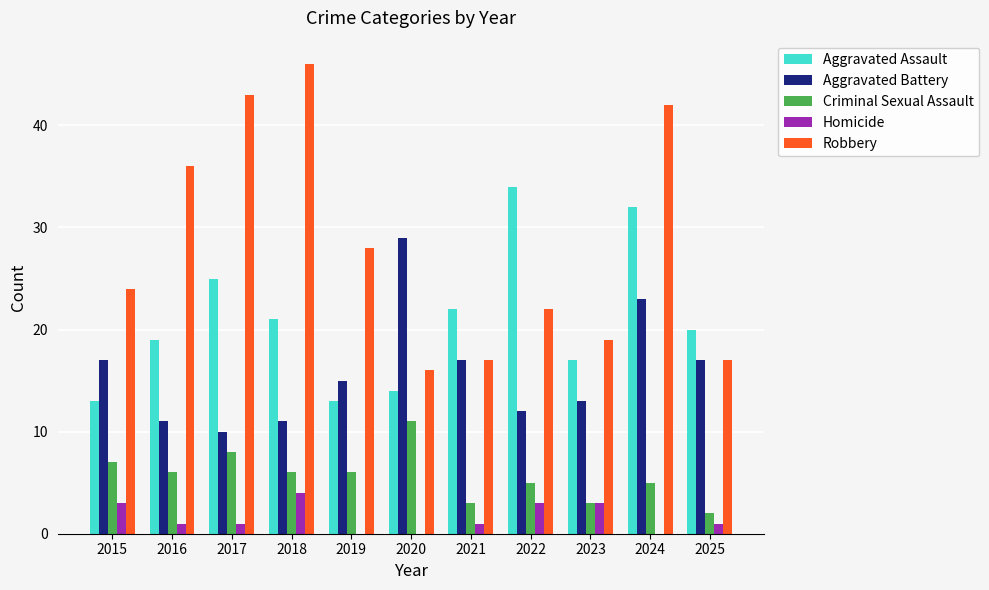

What are all the series names shown in the legend?

Aggravated Assault, Aggravated Battery, Criminal Sexual Assault, Homicide, Robbery